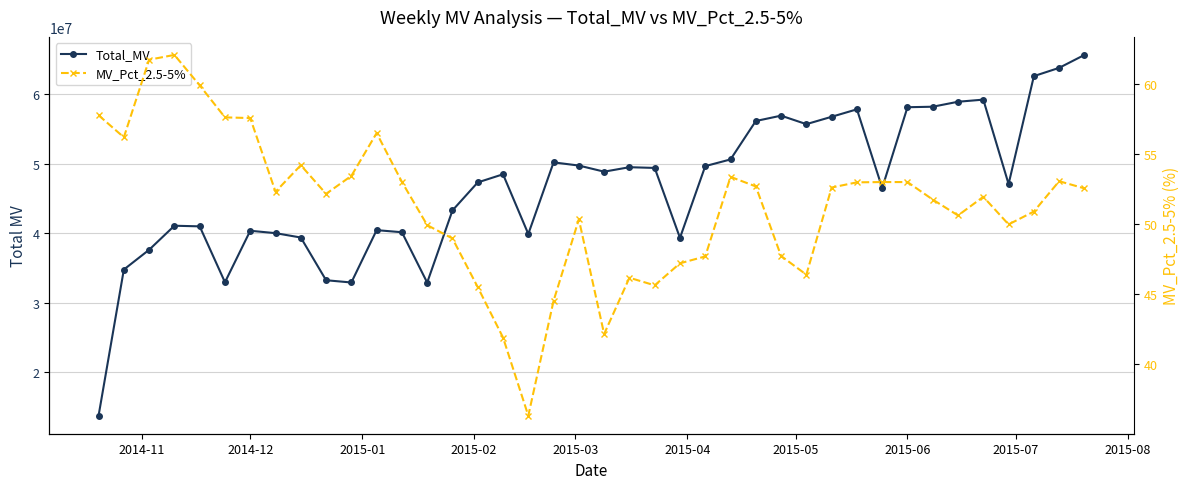

Is the value of Total_MV at 15 greater than the value of MV_Pct_2.5-5% at 19?

Yes